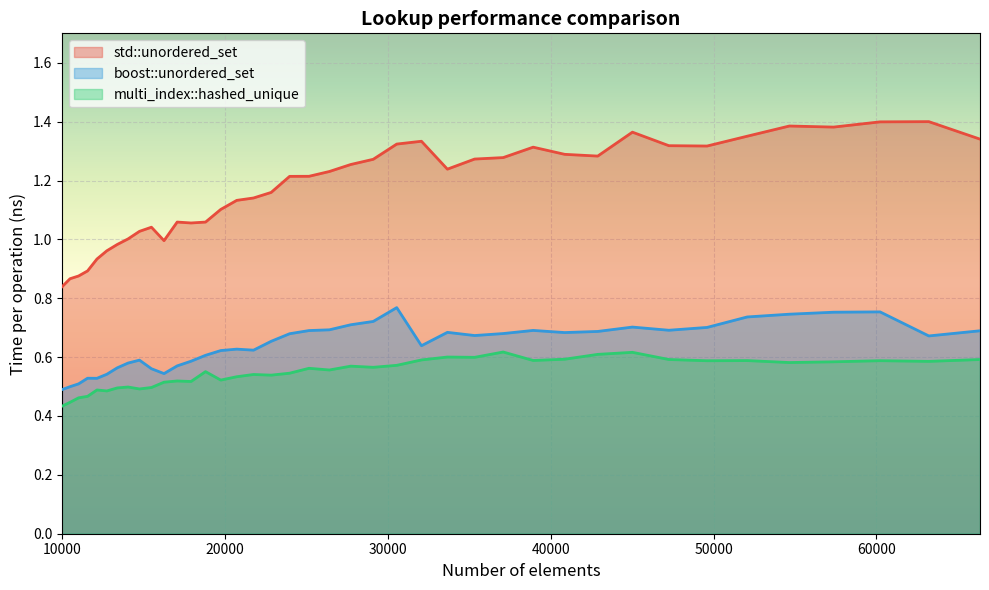

How many interior local valleys does the boost::unordered_set series have?

8